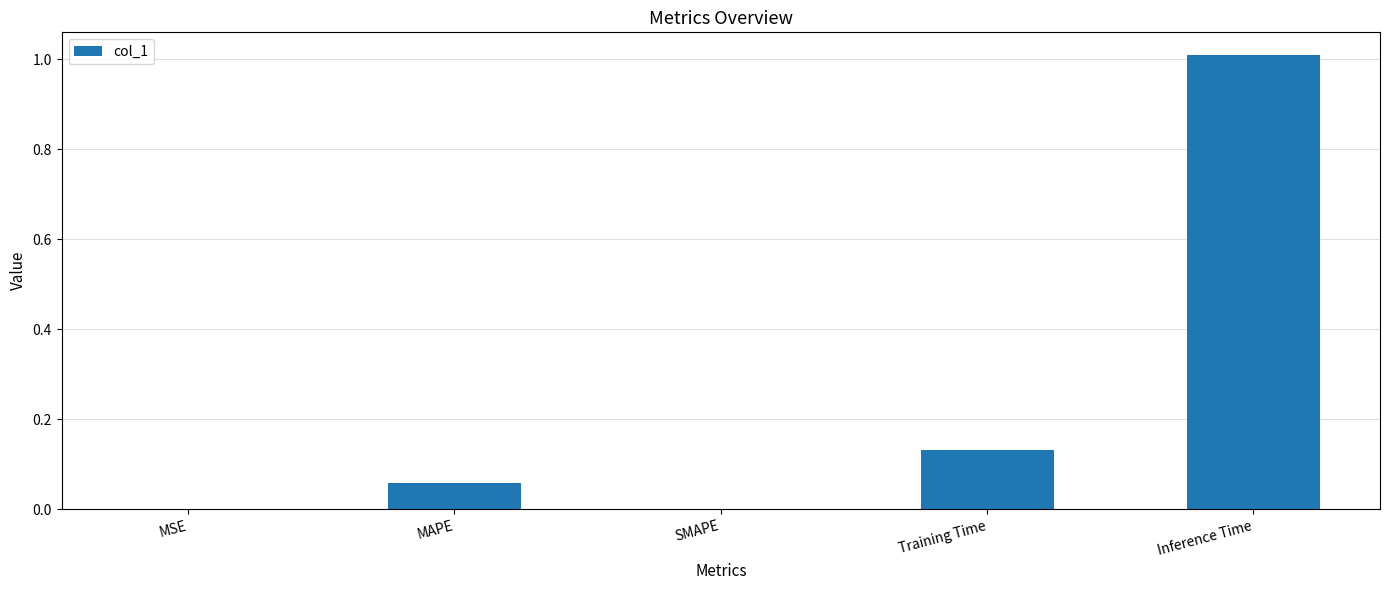

The chart shows a value of 0.0 at MSE. True or false?

True